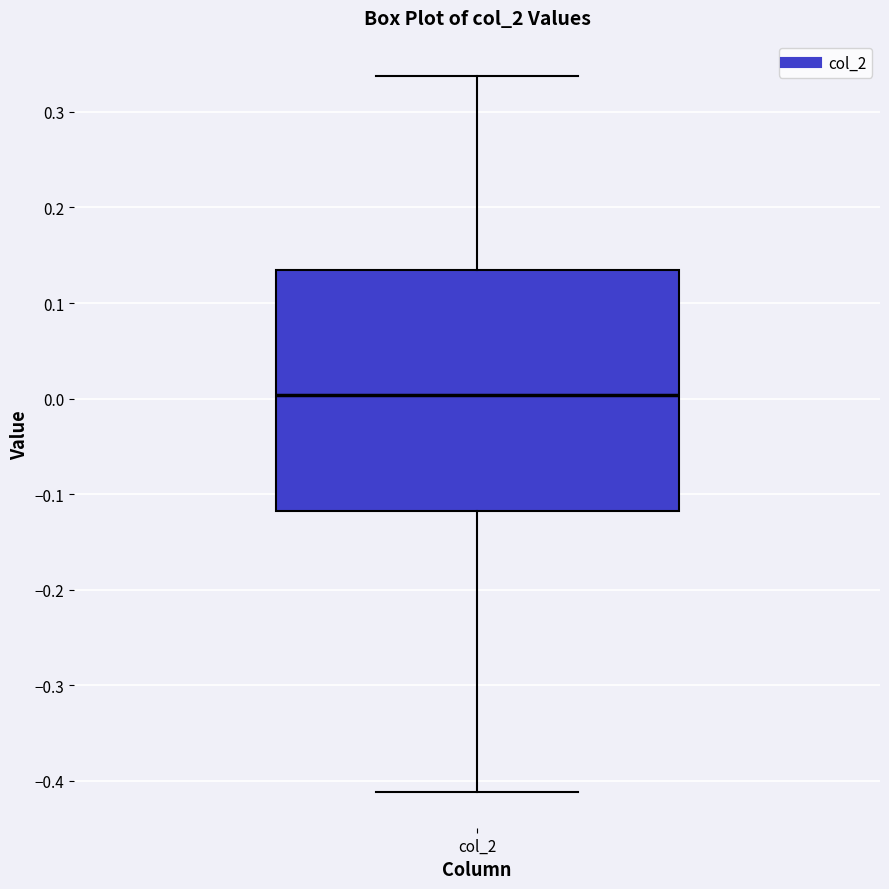

Transcribe this box plot: give where the median line is, the range the box spans, and where the two whiskers end, as read against the y-axis. The values are not printed on the chart, so give them approximately, as read against the axis.

median 0.00, box -0.12 to 0.13, whiskers -0.41 to 0.34